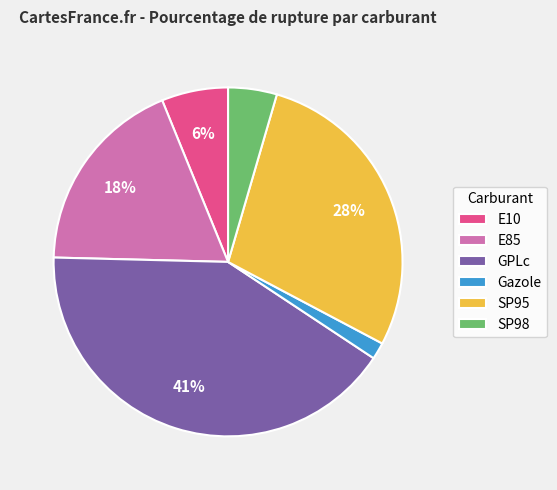

Does any single category account for the majority?

No